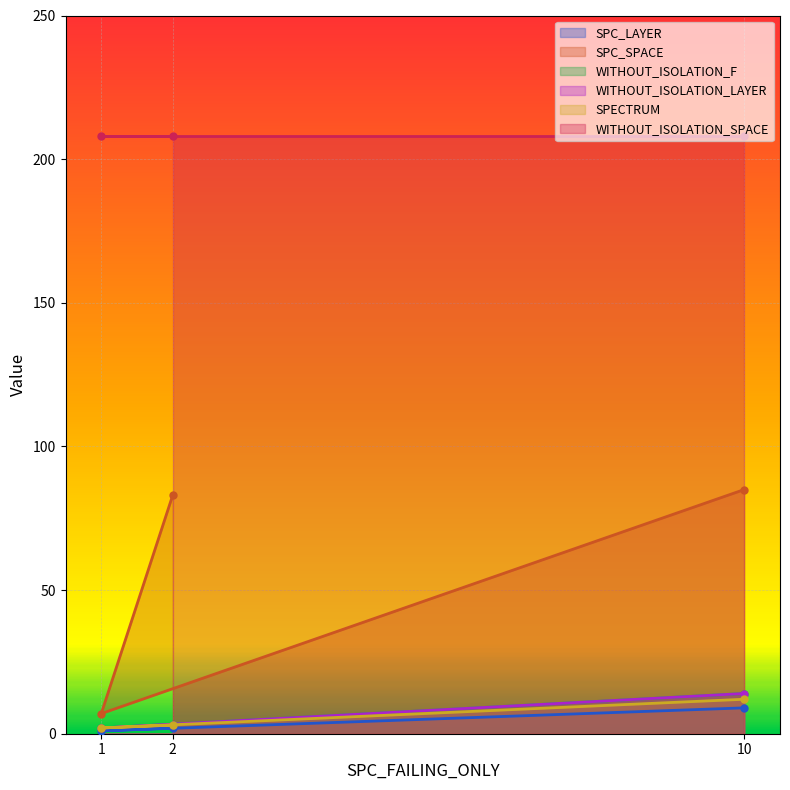

The SPC_SPACE series shows 3 at 1. True or false?

False